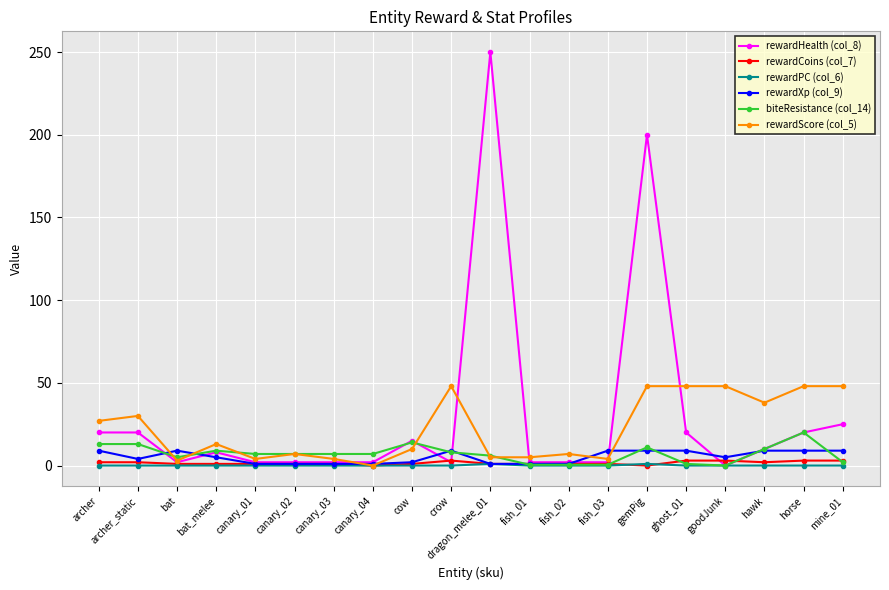

What are all the series names shown in the legend?

rewardHealth (col_8), rewardCoins (col_7), rewardPC (col_6), rewardXp (col_9), biteResistance (col_14), rewardScore (col_5)